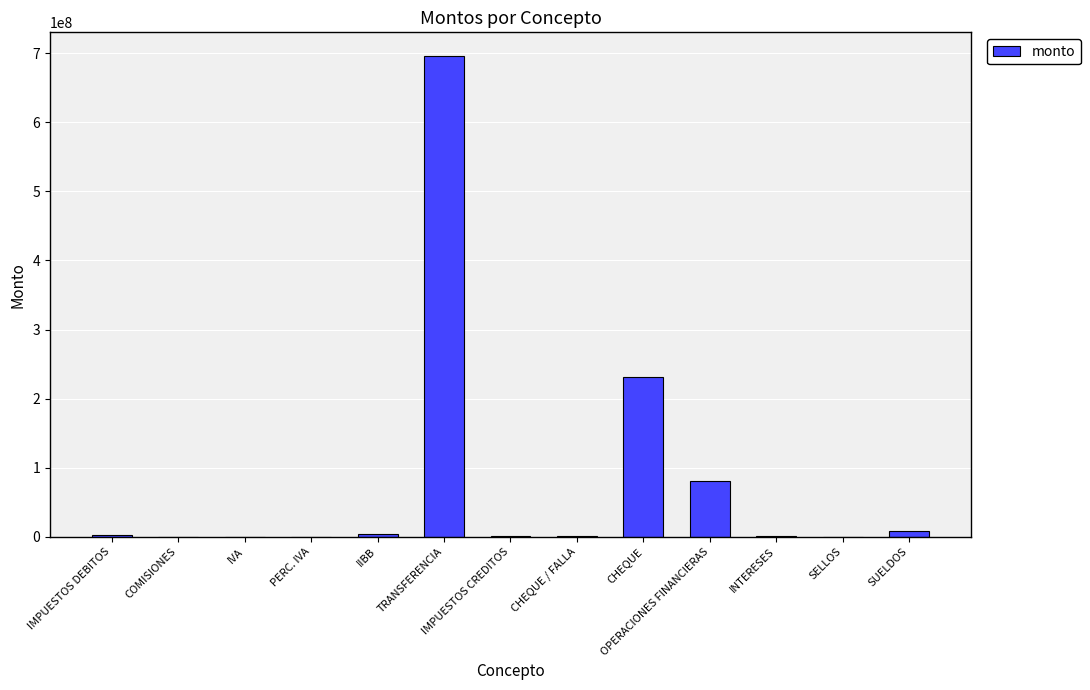

At which label is the value closest to 347668909?

CHEQUE